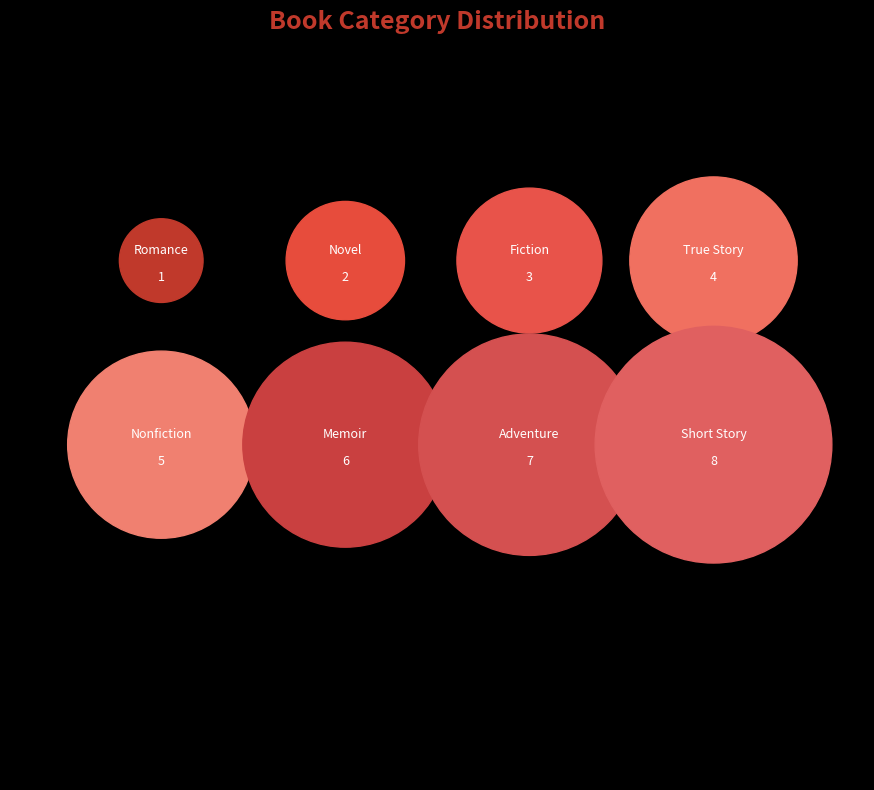

Rank the categories by value from lowest to highest.

Romance, Novel, Fiction, True Story, Nonfiction, Memoir, Adventure, Short Story